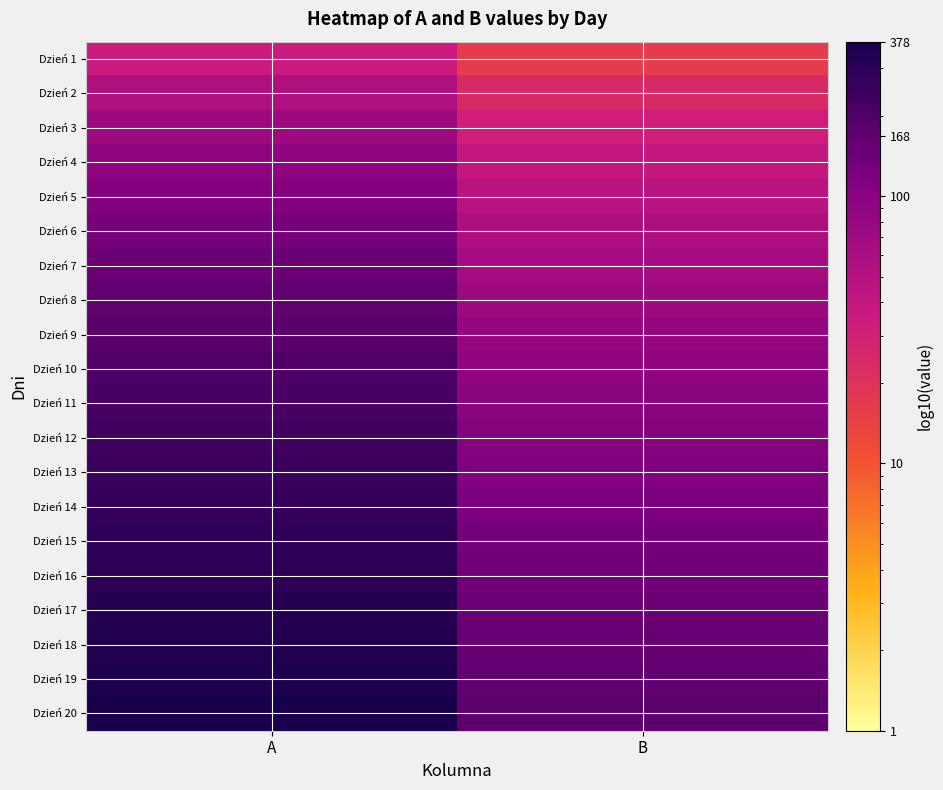

Which has a higher value, B or A?

A